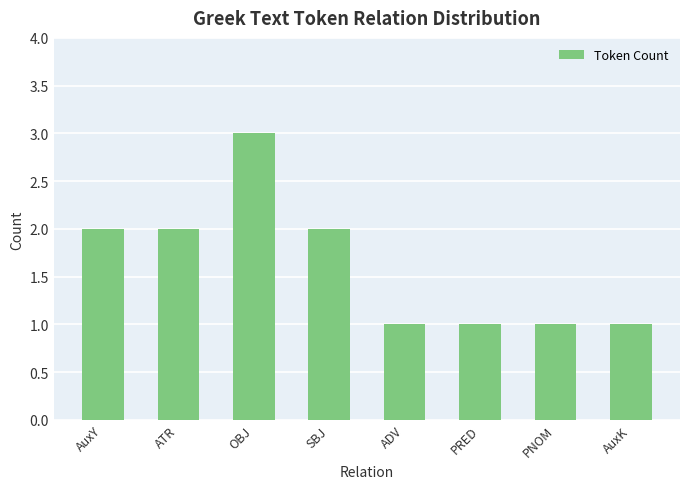

The chart shows a value of 2 at PRED. True or false?

False